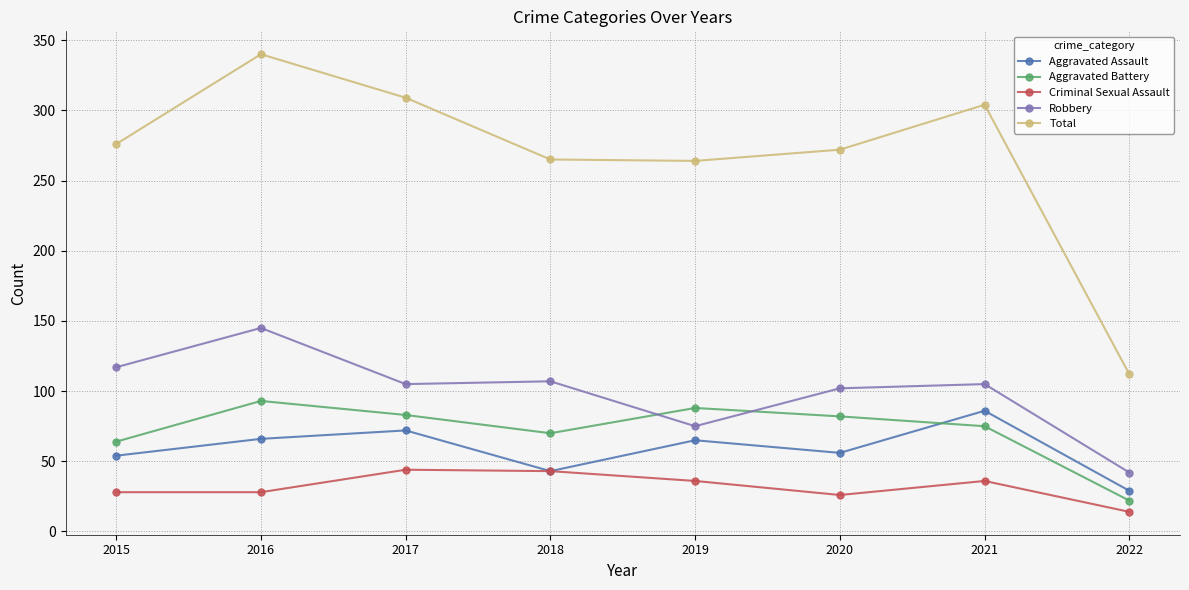

What is the minimum value for Aggravated Assault?

29